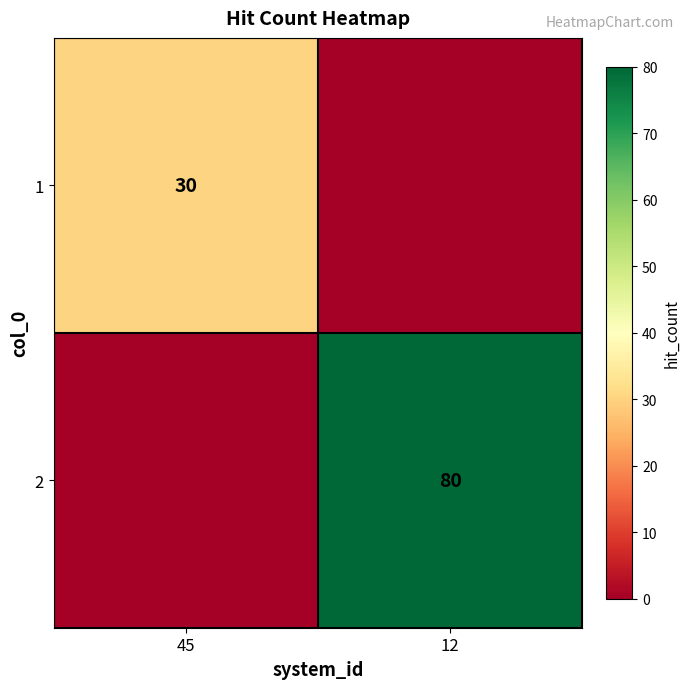

True or false: 1 has a value of 30 at 45.

True